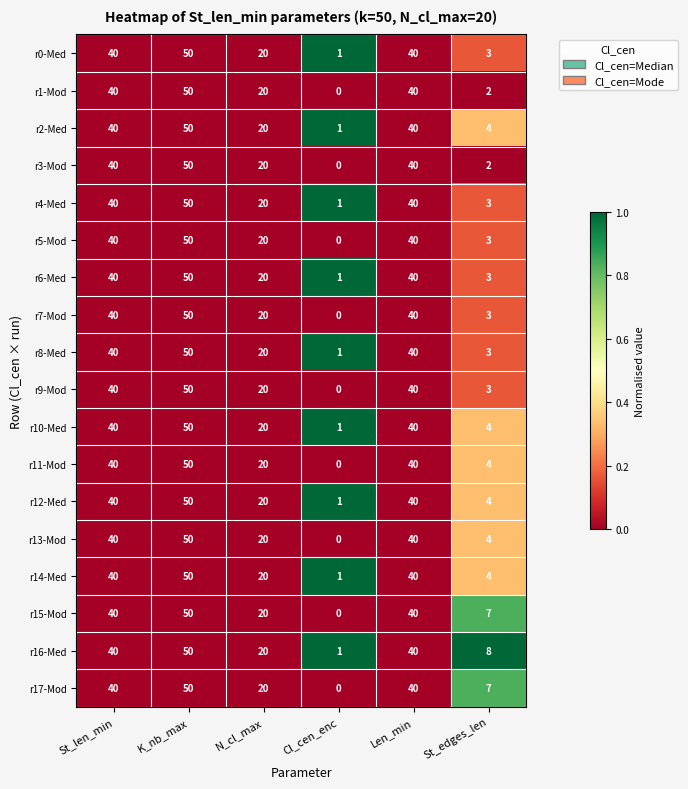

Read the r15-Mod value at N_cl_max, to the nearest 10.

20